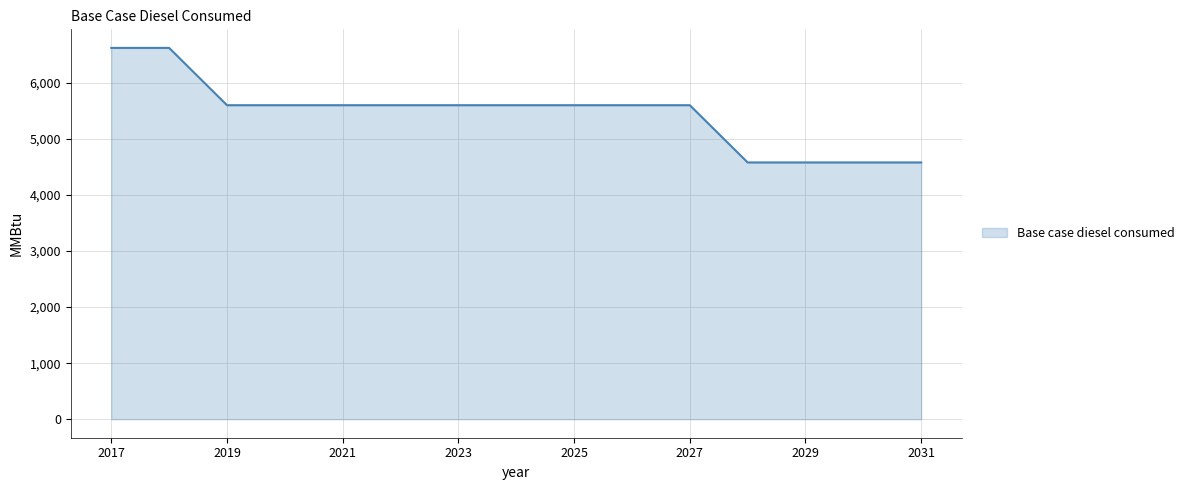

What is the minimum value shown in the chart?

4583